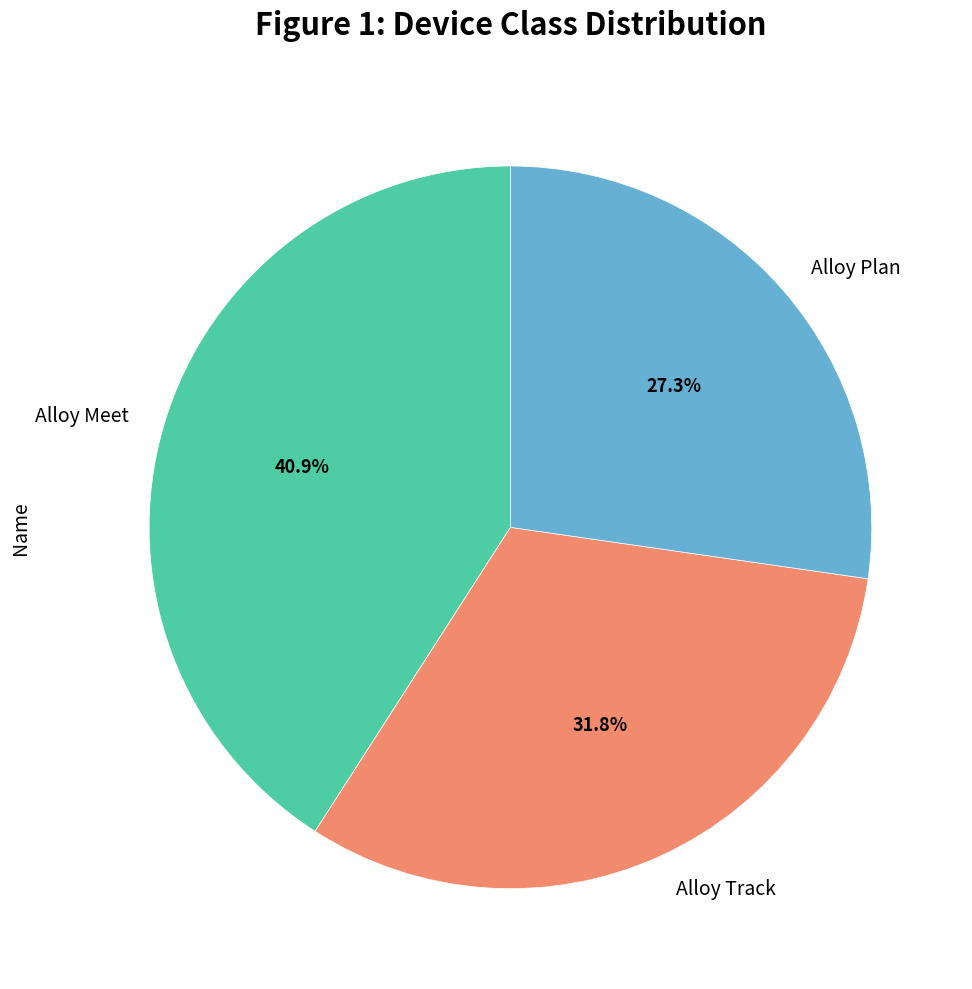

Approximately how many times larger is the value at Alloy Meet compared to Alloy Plan?

1.5